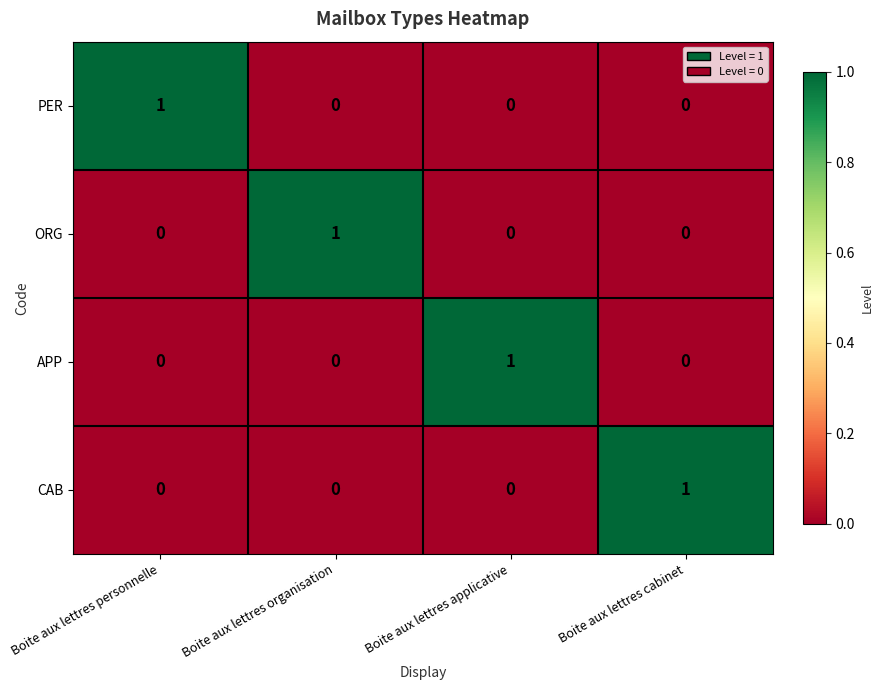

Count the number of data series in this chart.

4